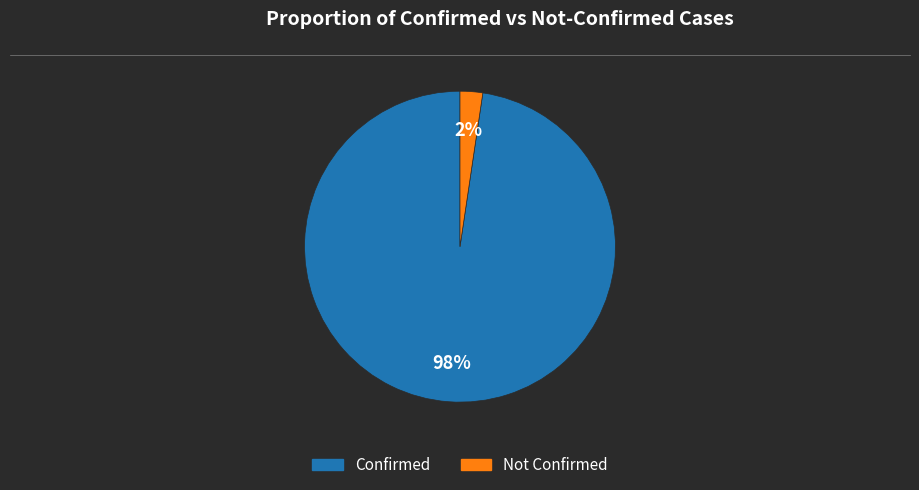

Is there any slice that represents more than half of the pie?

Yes